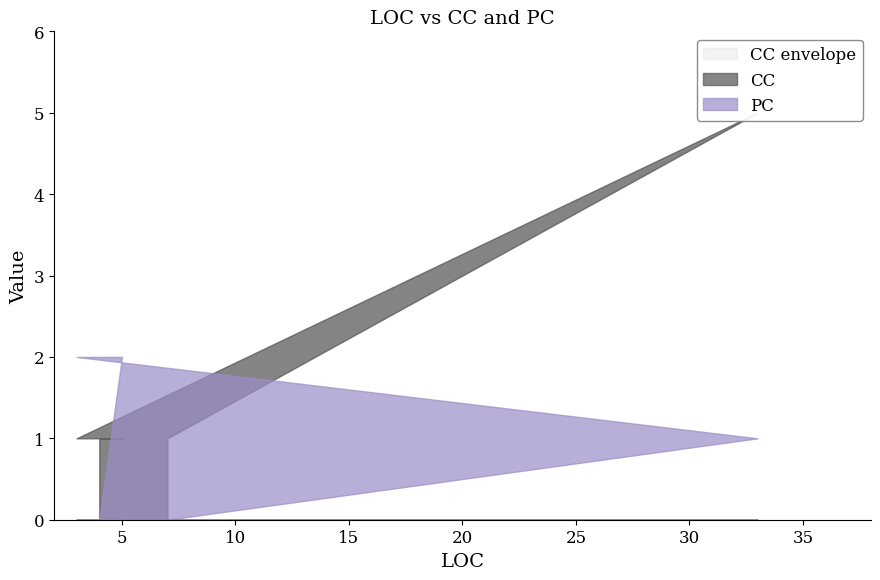

What is the label of the 2nd point from the right?

5